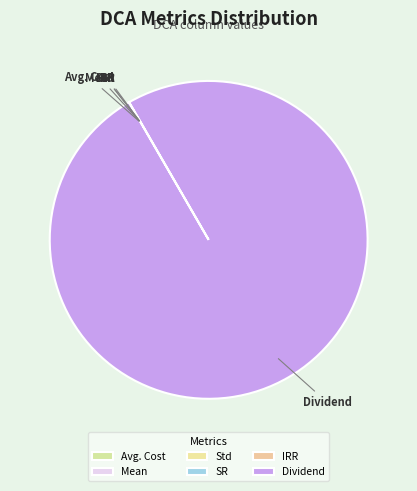

What is the largest slice in the pie chart?

Dividend